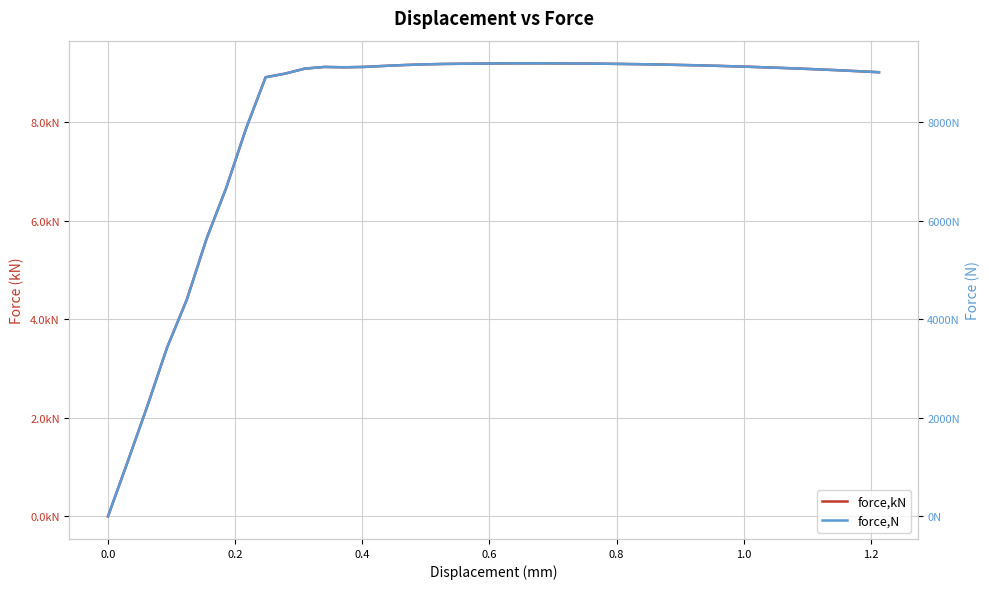

What is the value of the force,N point at the 18th from the left?

9178.7